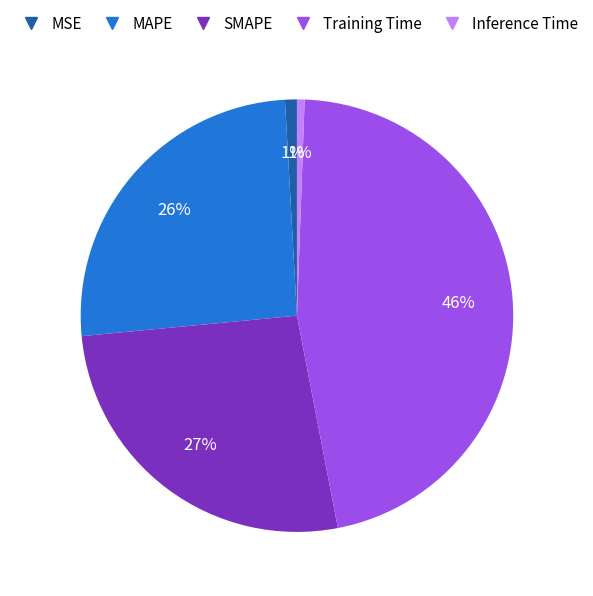

Does MAPE account for over 50% of the chart?

No